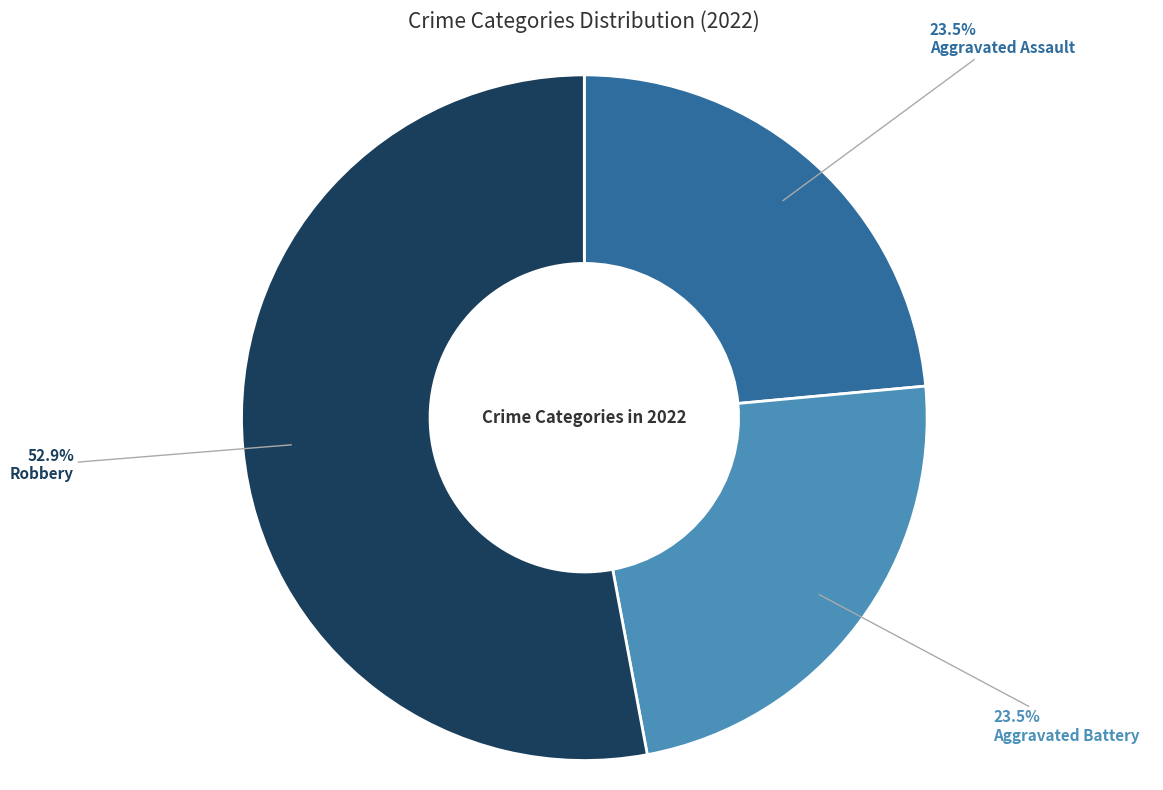

How many segments does this pie chart have?

3